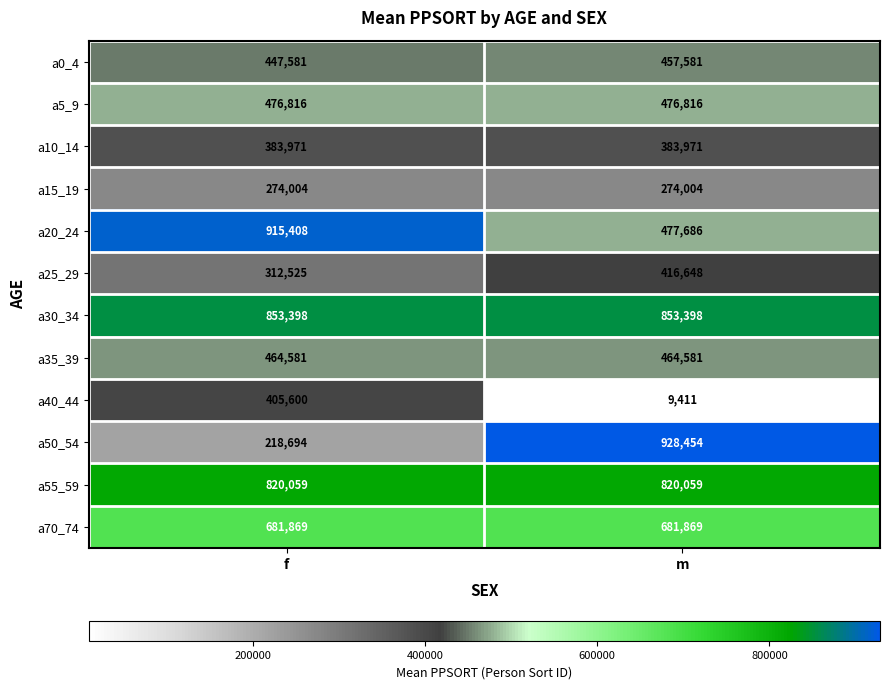

Which series has the widest spread of values?

a50_54